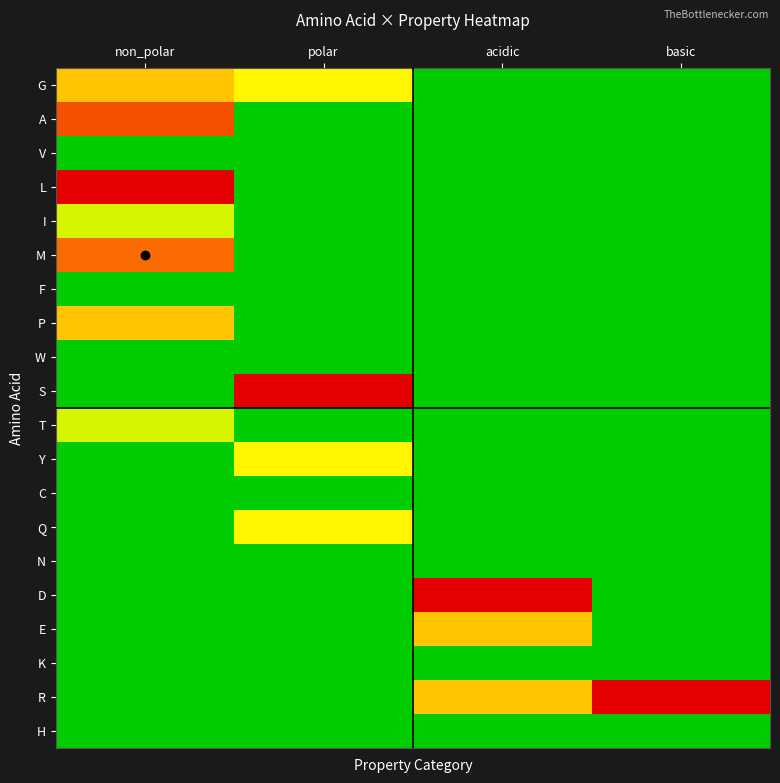

What is the difference between the highest and lowest values at polar?

1.0